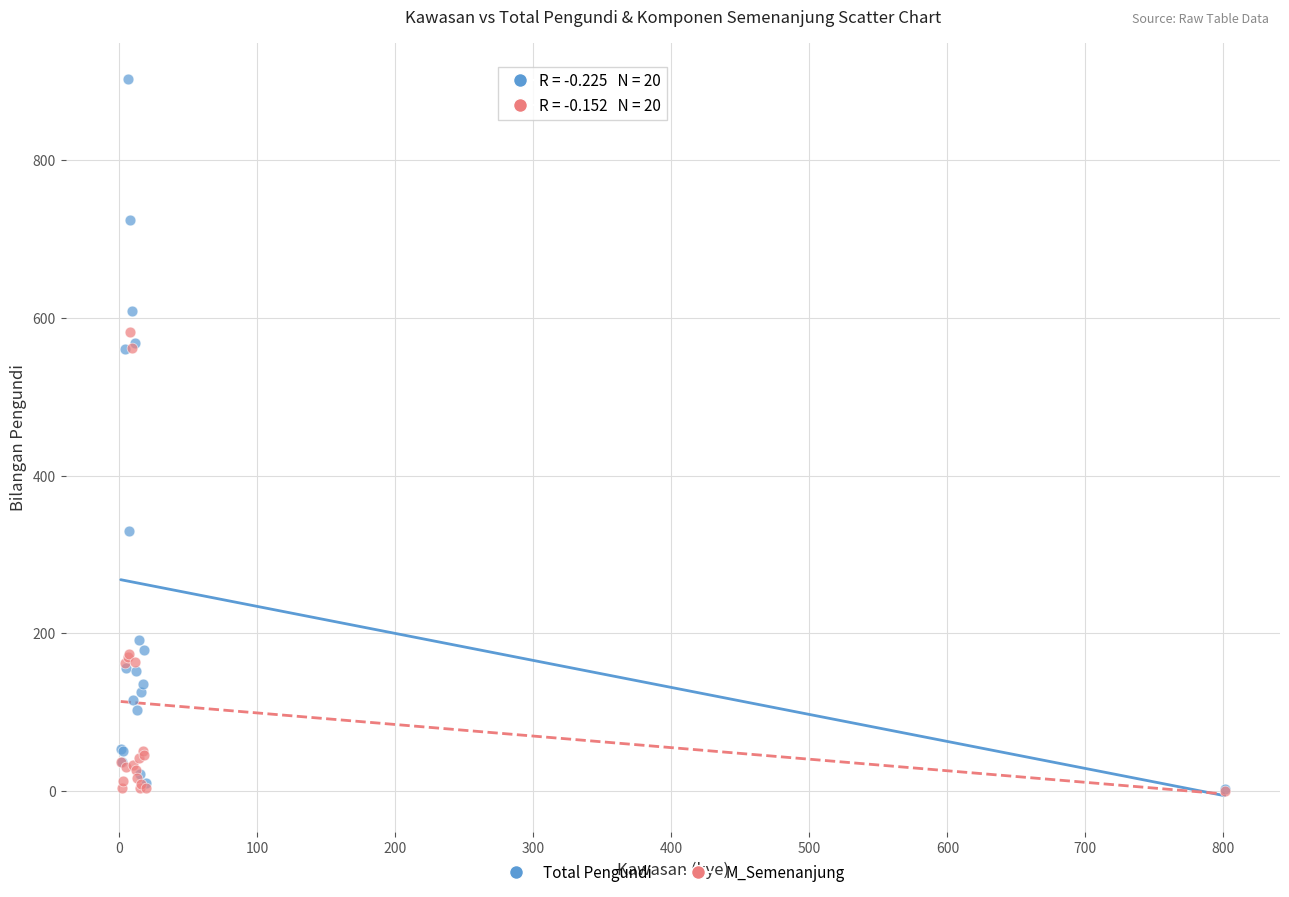

In the M_Semenanjung series, what Y value is closest to 291?

173